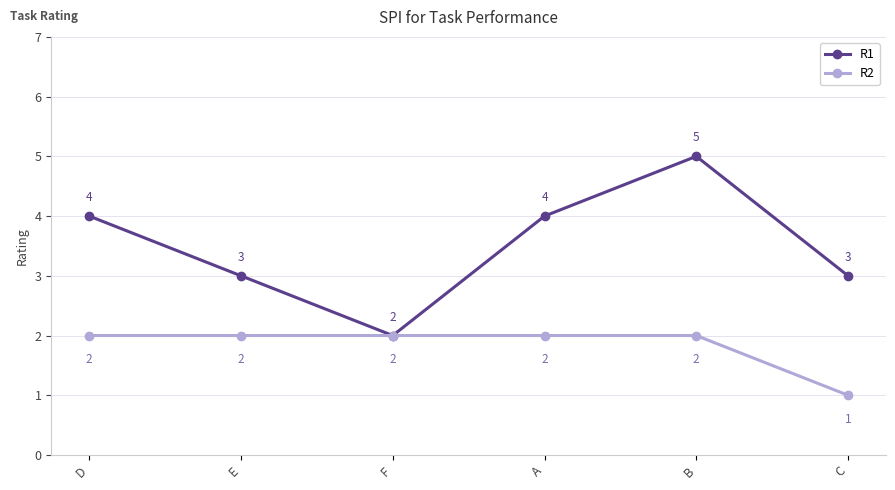

At C, list the series in order from largest to smallest.

R1, R2